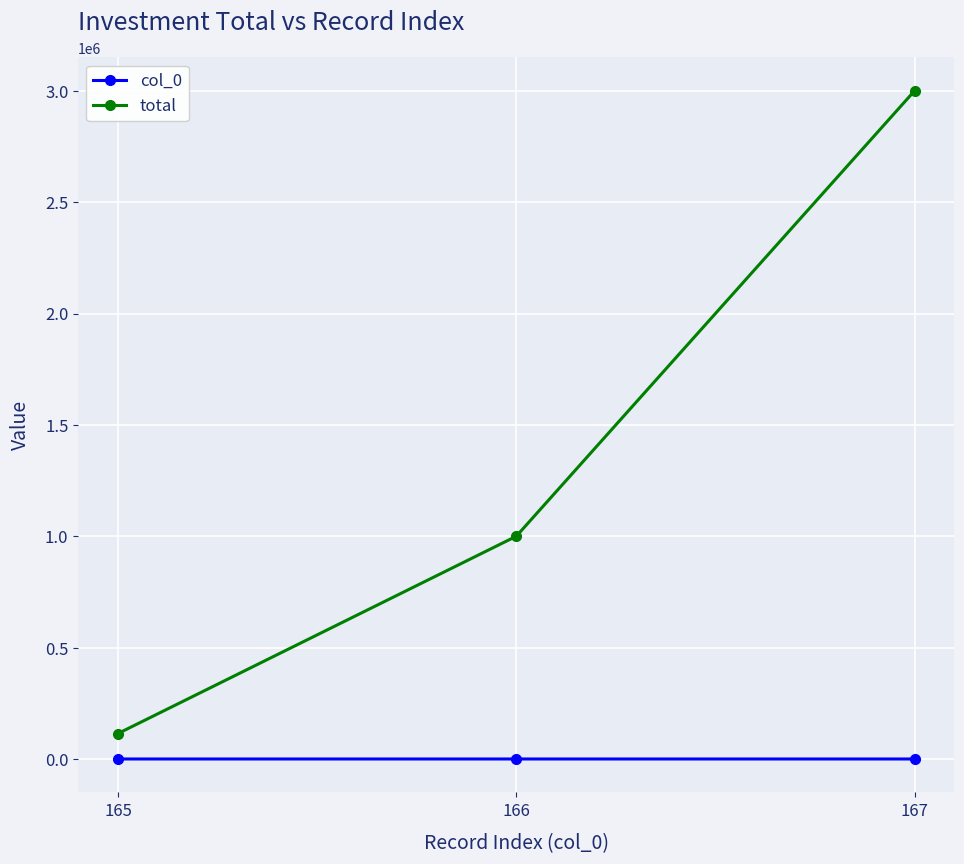

Which series has the widest spread of values?

total